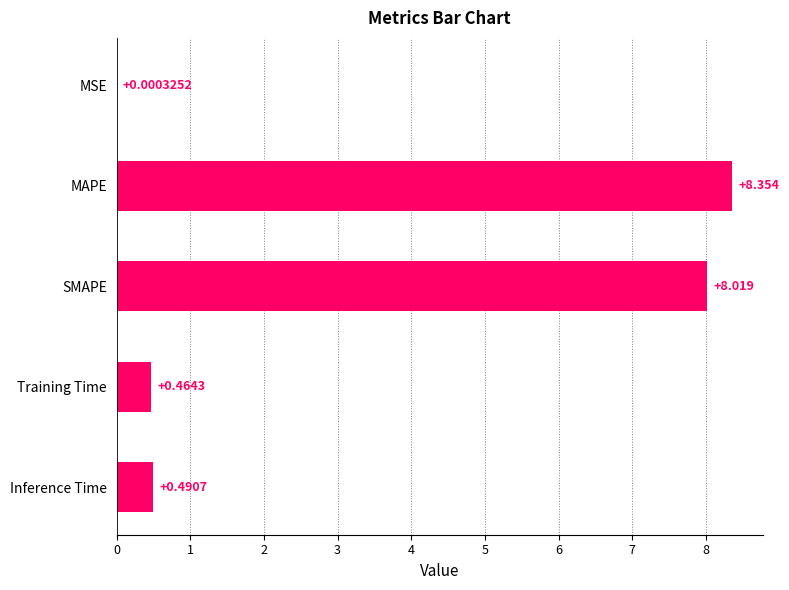

Are the bars horizontal?

Yes